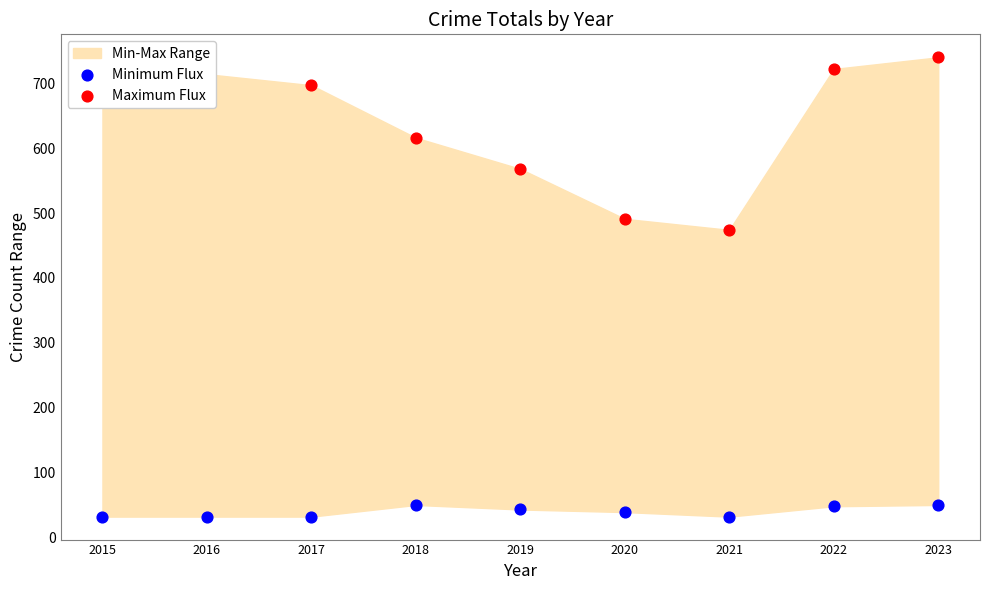

Is the value of Maximum Flux at 2017 greater than the value of Minimum Flux at 2019?

Yes